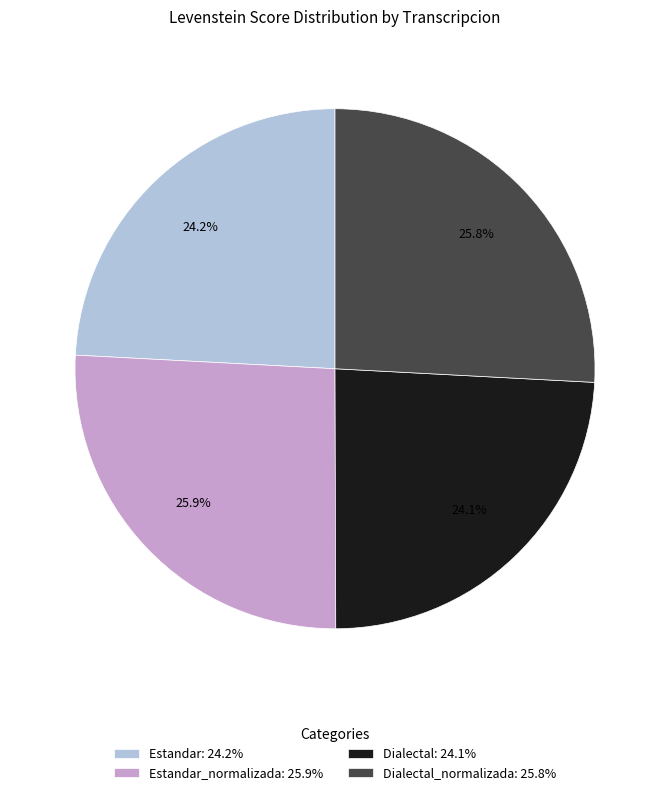

Is there a majority slice in this chart?

No